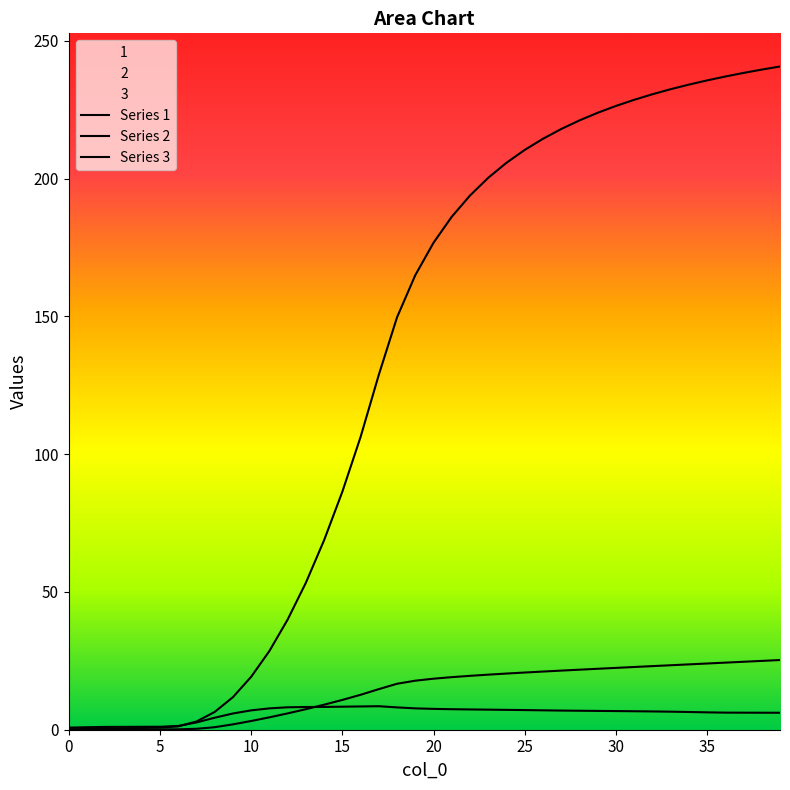

Reading left to right, list all the values displayed in this chart.

Series 1: 0.1	0.3	0.4	0.5	0.7	0.8	1.2	3.0	6.4	11.8	19.2	28.6	40.0	53.3	68.8	86.4	106.2	128.8	149.7	165.0	176.7	186.2	193.9	200.3	205.8	210.4	214.5	218.0	221.1	223.9	226.4	228.6	230.6	232.5	234.1	235.7	237.1	238.4	239.6	240.7
Series 2: 0.8	0.9	1.0	1.0	1.1	1.1	1.4	2.6	4.4	5.9	7.0	7.8	8.1	8.2	8.3	8.4	8.4	8.5	8.1	7.7	7.6	7.4	7.4	7.3	7.2	7.1	7.0	7.0	6.9	6.8	6.8	6.7	6.6	6.5	6.4	6.3	6.2	6.2	6.2	6.2
Series 3: 0.1	0.1	0.1	0.1	0.1	0.1	0.1	0.3	0.9	1.9	3.2	4.5	5.9	7.5	9.1	10.8	12.7	14.7	16.7	17.8	18.5	19.1	19.6	20.0	20.4	20.8	21.1	21.5	21.8	22.1	22.4	22.8	23.1	23.4	23.7	24.0	24.4	24.7	25.0	25.3